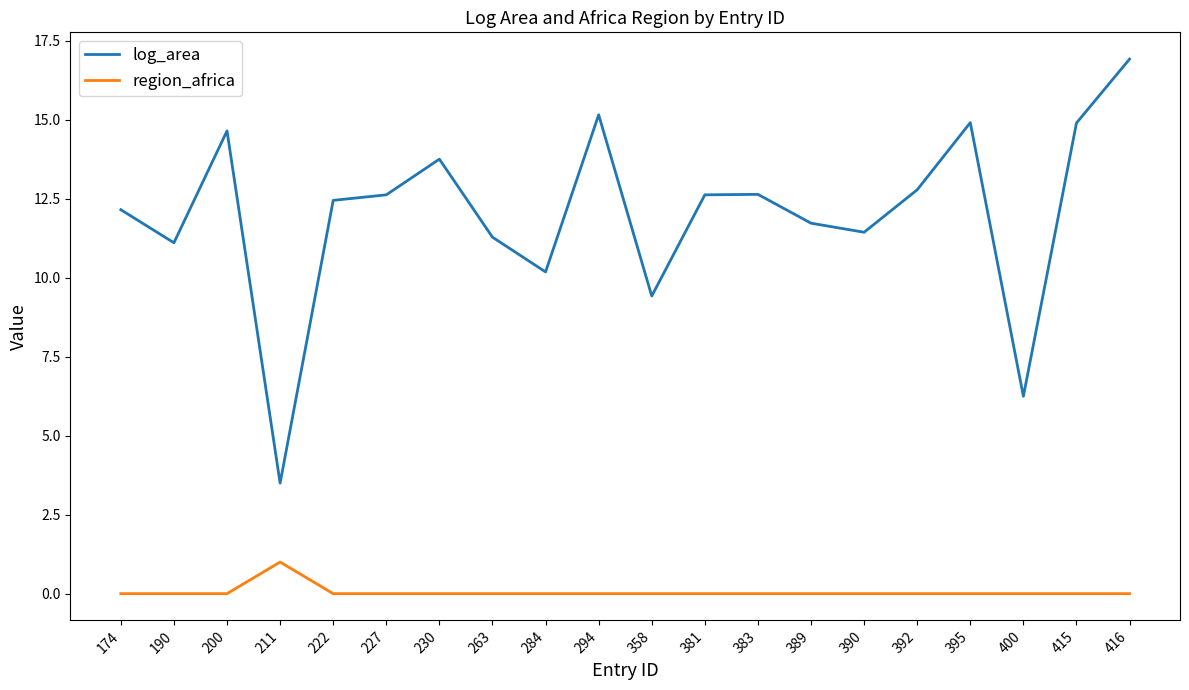

Reading left to right, what are all the values shown in this chart?

log_area: 174=12.1	190=11.1	200=14.6	211=3.5	222=12.4	227=12.6	230=13.7	263=11.3	284=10.2	294=15.2	358=9.4	381=12.6	383=12.6	389=11.7	390=11.4	392=12.8	395=14.9	400=6.2	415=14.9	416=16.9
region_africa: 174=0.0	190=0.0	200=0.0	211=1.0	222=0.0	227=0.0	230=0.0	263=0.0	284=0.0	294=0.0	358=0.0	381=0.0	383=0.0	389=0.0	390=0.0	392=0.0	395=0.0	400=0.0	415=0.0	416=0.0